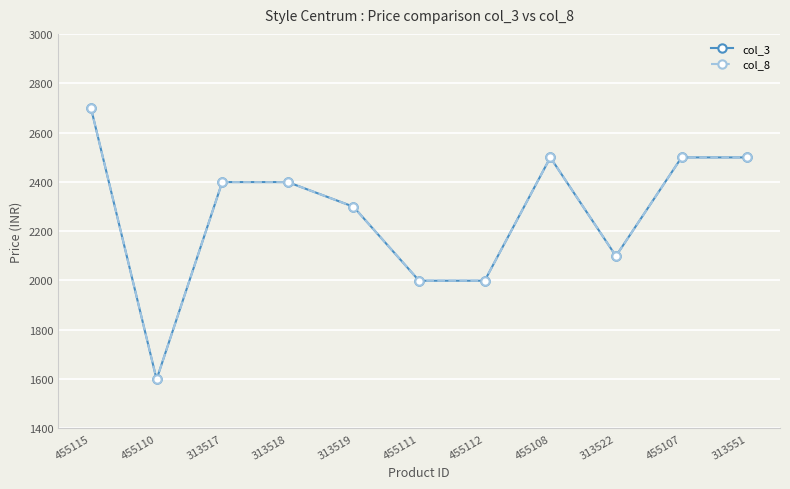

At which category does the chart reach its minimum across all series?

455110